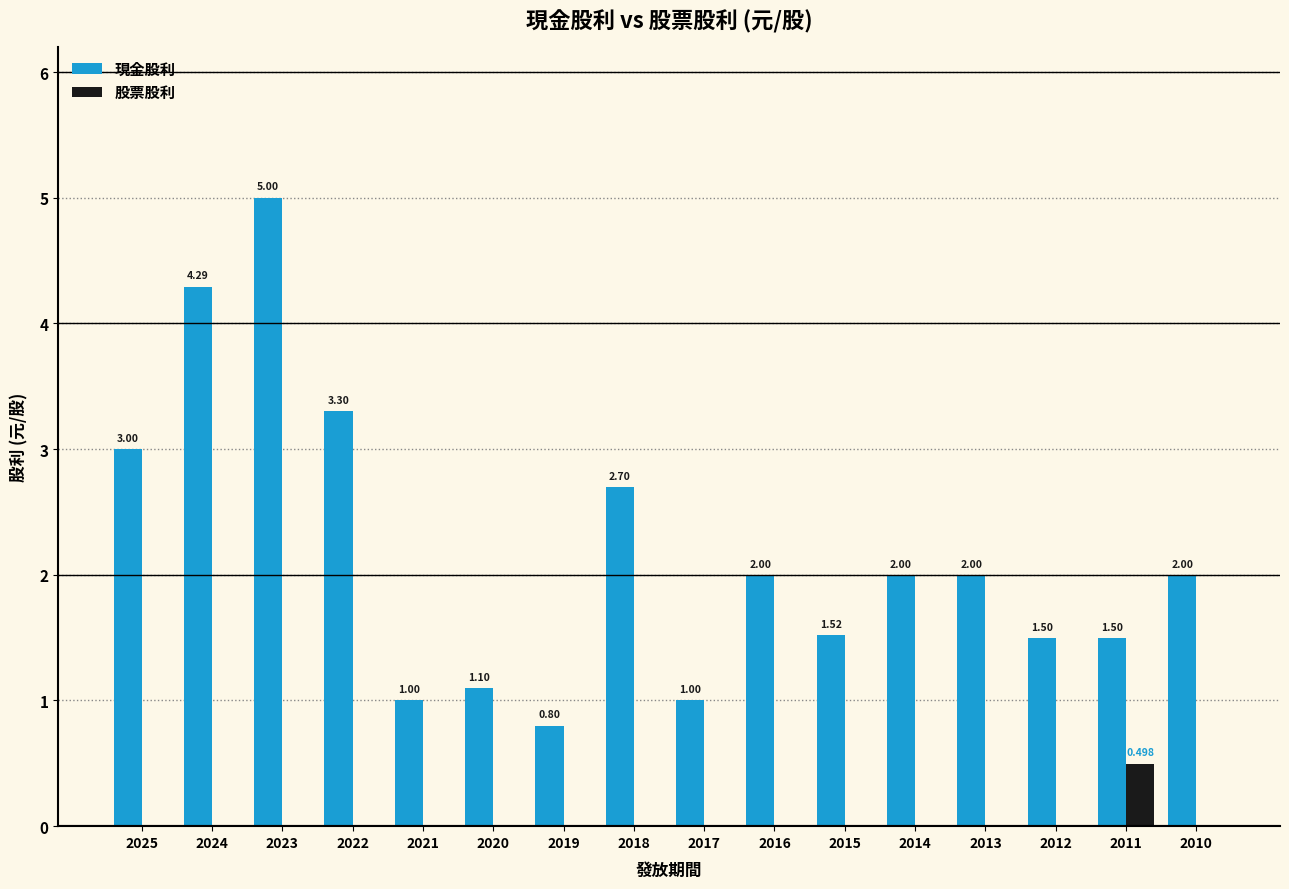

At which category is the sum across all series the highest?

2023